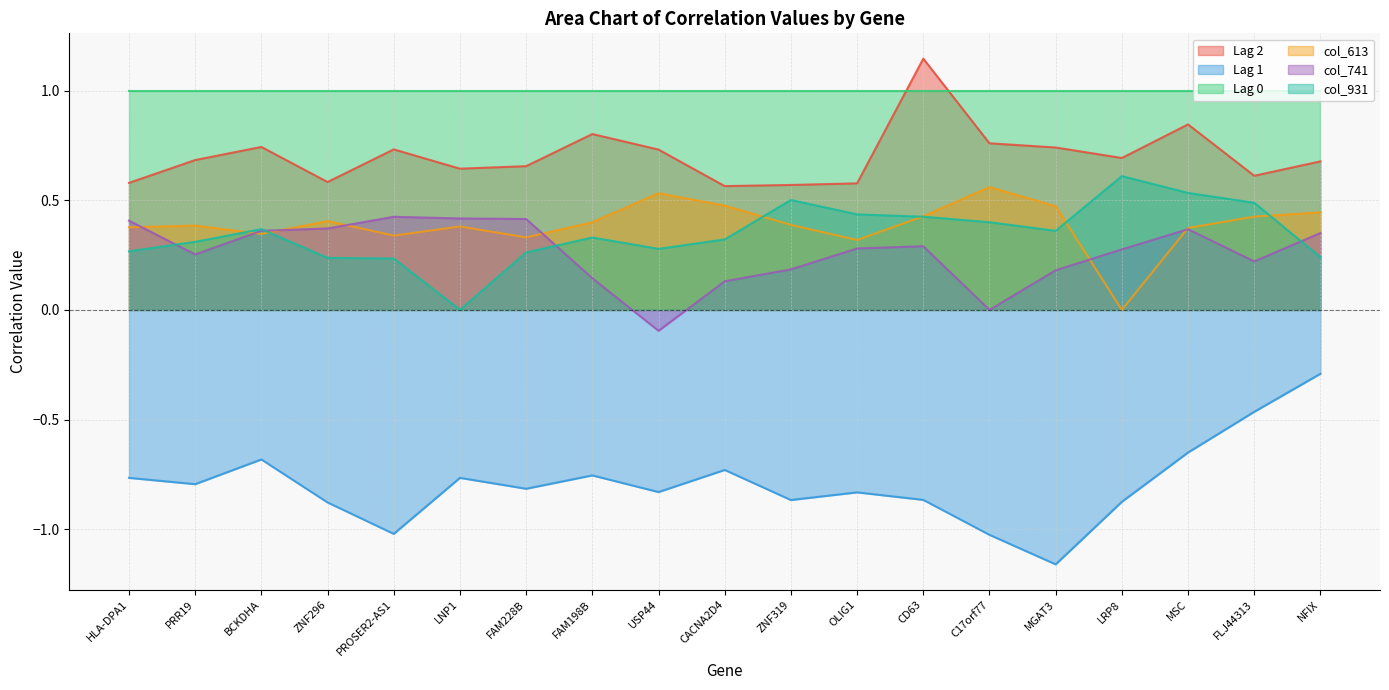

What are all the series names shown in the legend?

Lag 2, Lag 1, Lag 0, col_613, col_741, col_931